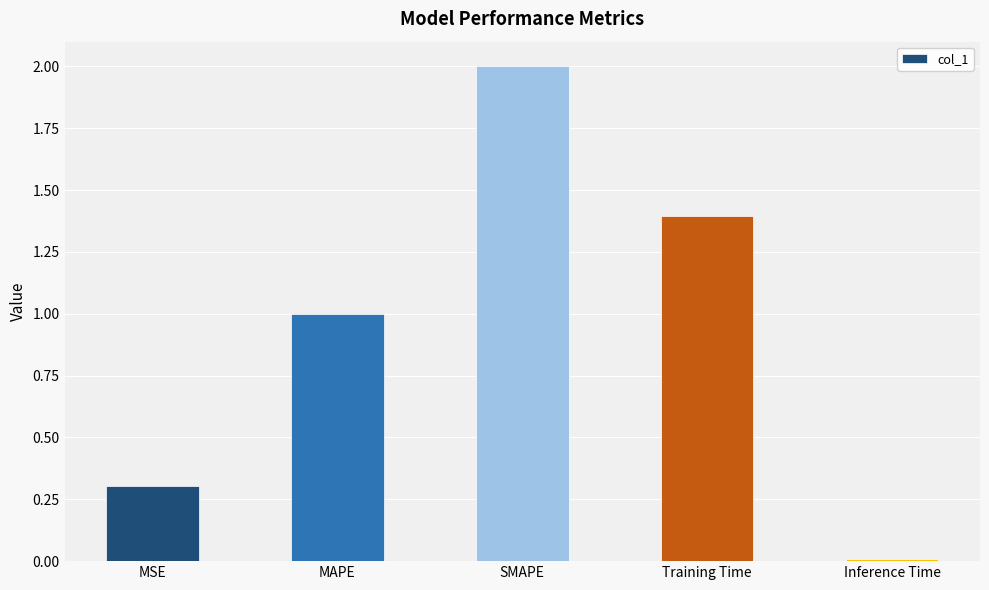

What is the value of the 4th bar from the left?

1.4